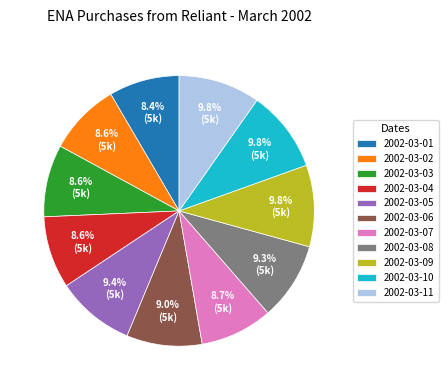

Count the number of slices in the pie.

11